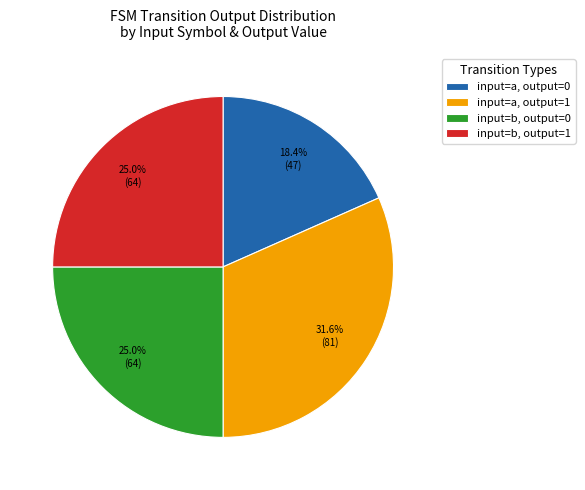

Count the number of slices in the pie.

4